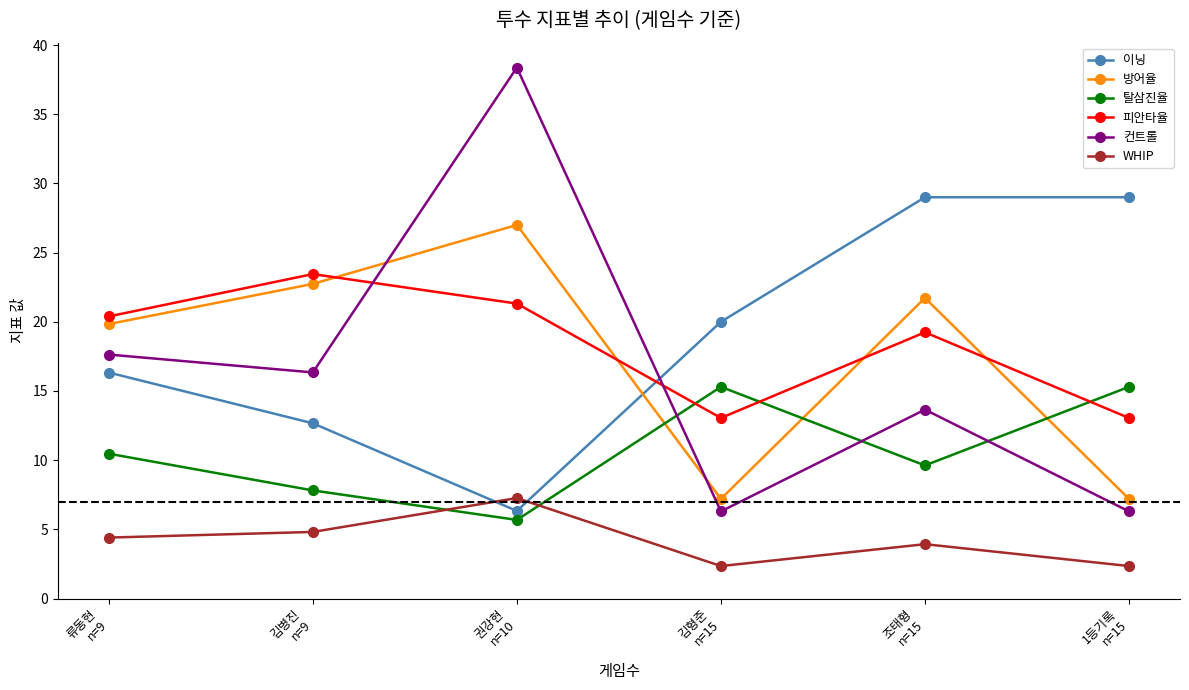

True or false: WHIP has more than 2 points higher than both neighbors.

False